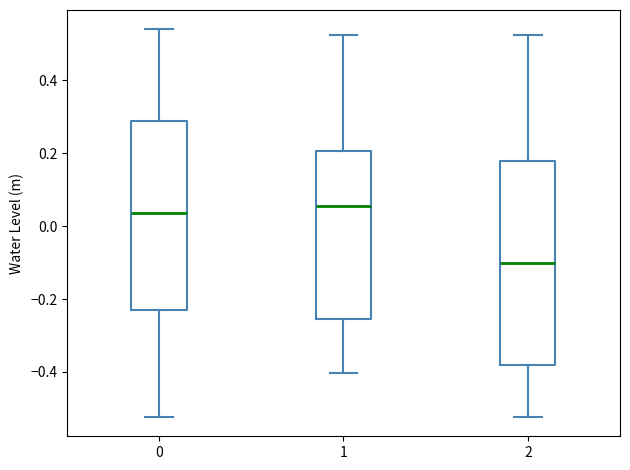

Where does the lower whisker of the box at x = 2 end on the y-axis? The values are not printed on the chart, so give them approximately, as read against the axis.

-0.52